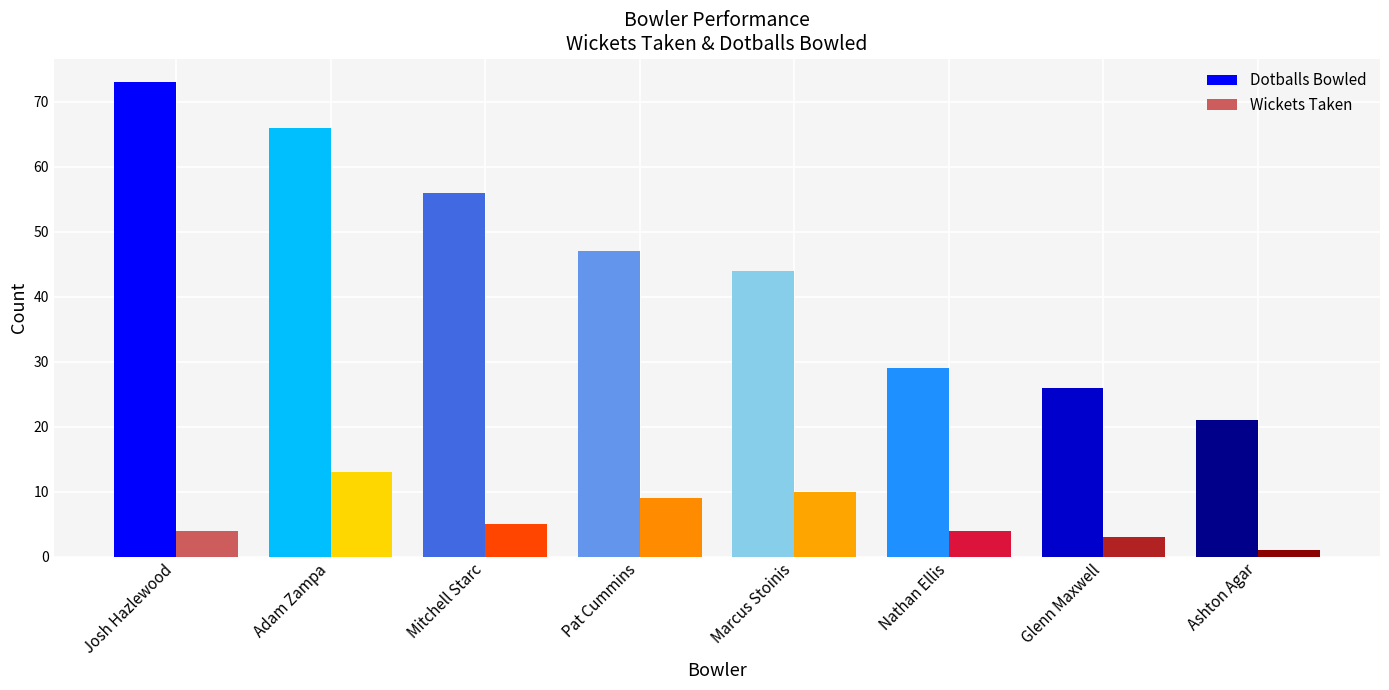

Does the chart contain any negative values?

No